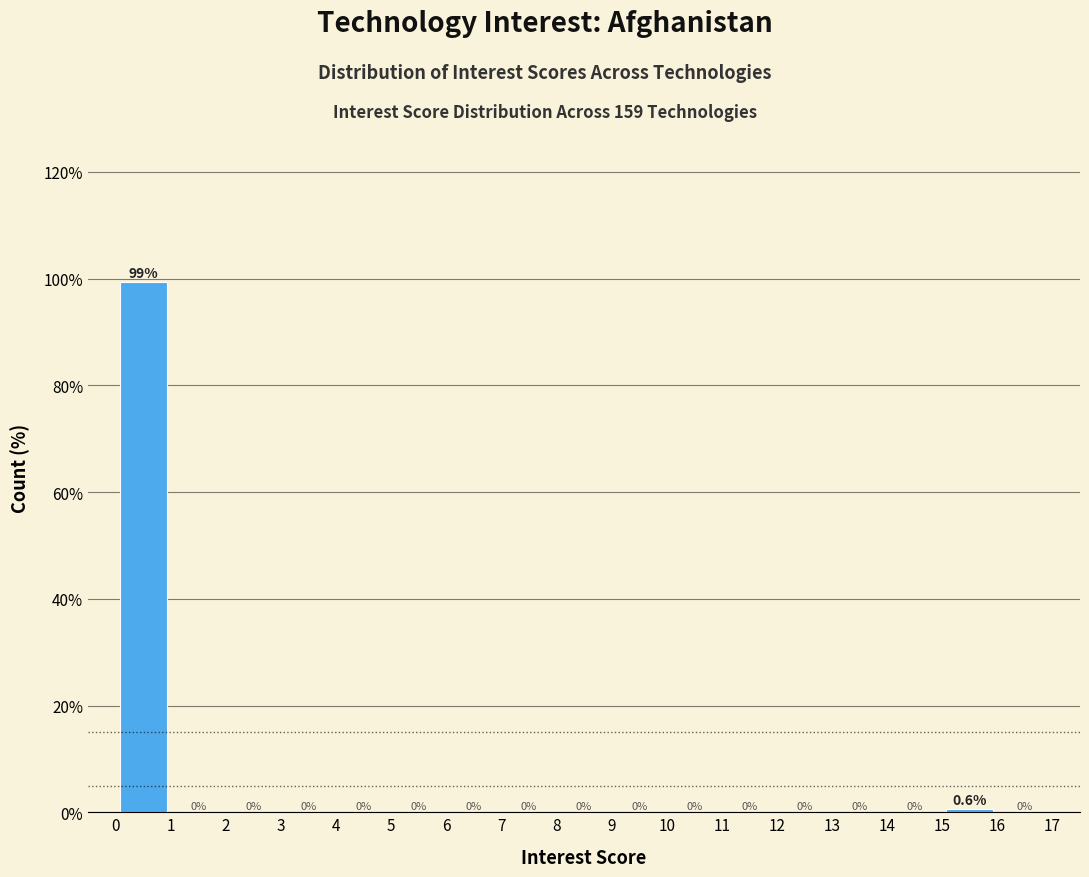

Reading left to right, list every bar in this chart as the range it spans on the x-axis followed by its height.

0 to 1: 99.4
1 to 2: 0.0
2 to 3: 0.0
3 to 4: 0.0
4 to 5: 0.0
5 to 6: 0.0
6 to 7: 0.0
7 to 8: 0.0
8 to 9: 0.0
9 to 10: 0.0
10 to 11: 0.0
11 to 12: 0.0
12 to 13: 0.0
13 to 14: 0.0
14 to 15: 0.0
15 to 16: 0.6
16 to 17: 0.0